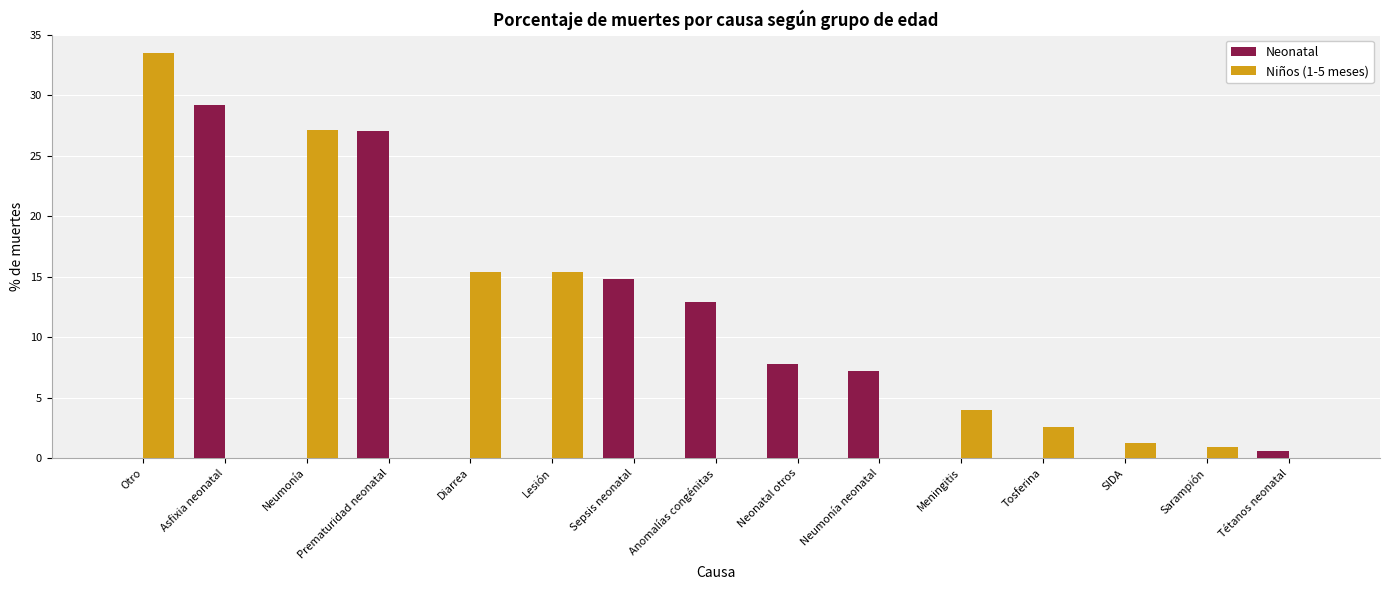

The Neonatal series shows 18.5 at Otro. True or false?

False